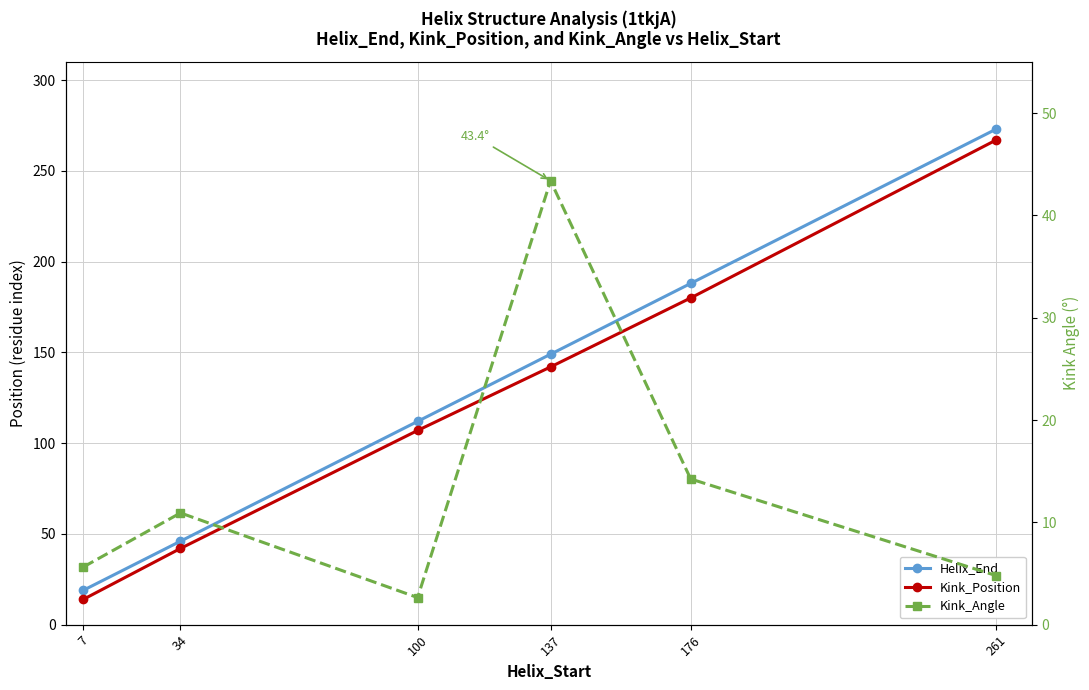

At 176, list the series in order from smallest to largest.

Kink_Angle, Kink_Position, Helix_End